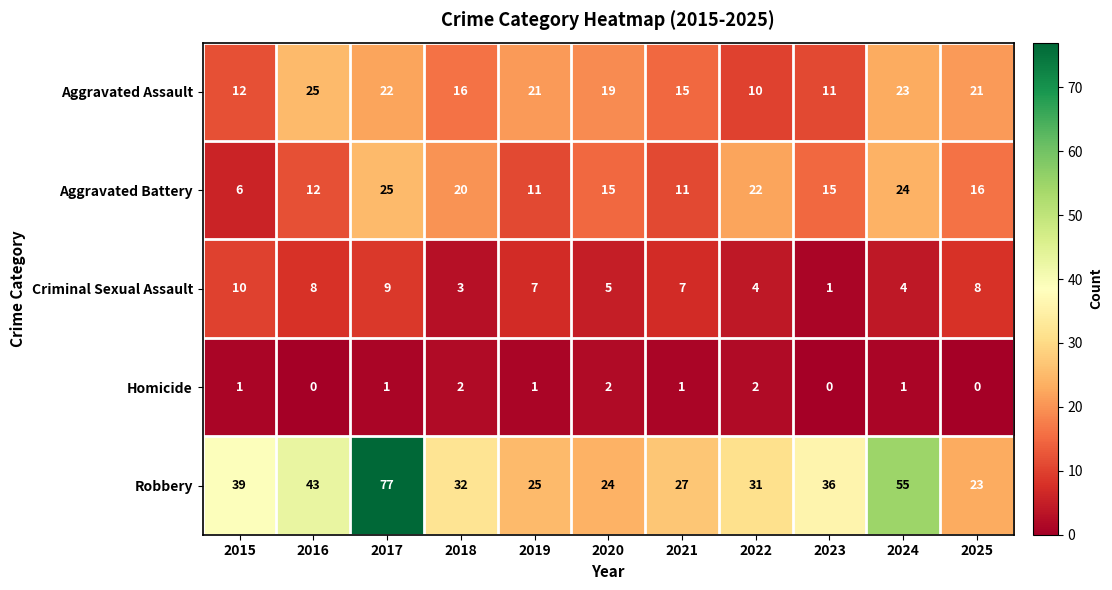

At 2016, list the series in order from largest to smallest.

Robbery, Aggravated Assault, Aggravated Battery, Criminal Sexual Assault, Homicide